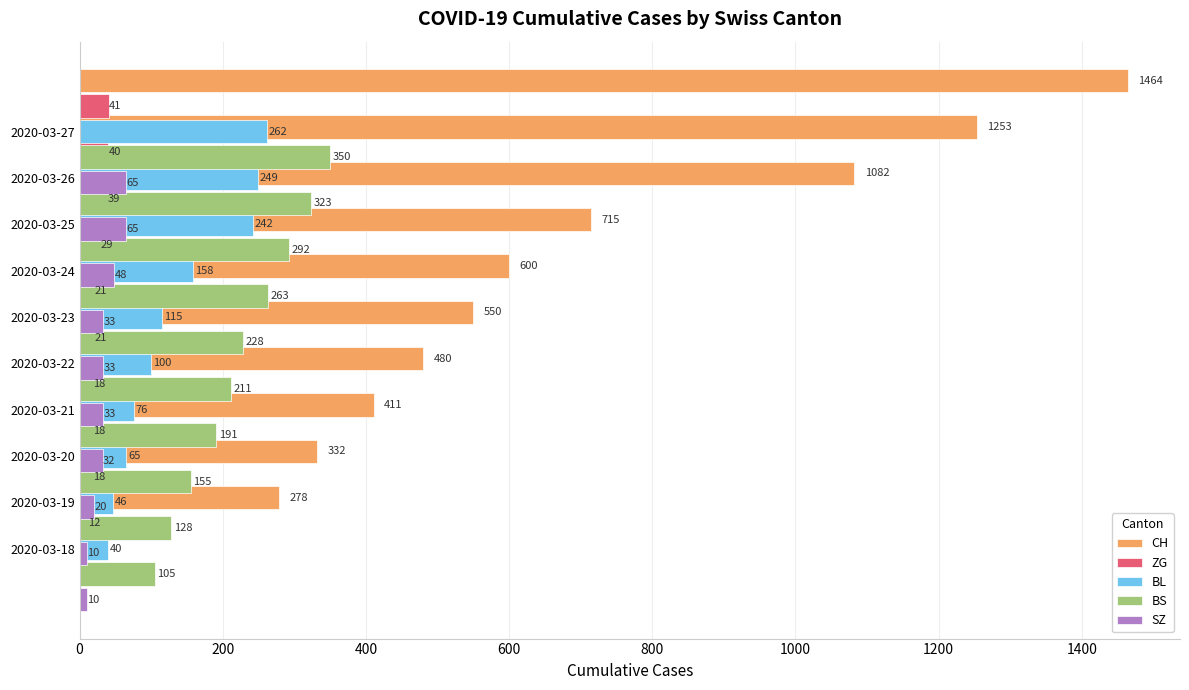

Between 2020-03-25 and 2020-03-22, which is larger?

2020-03-25